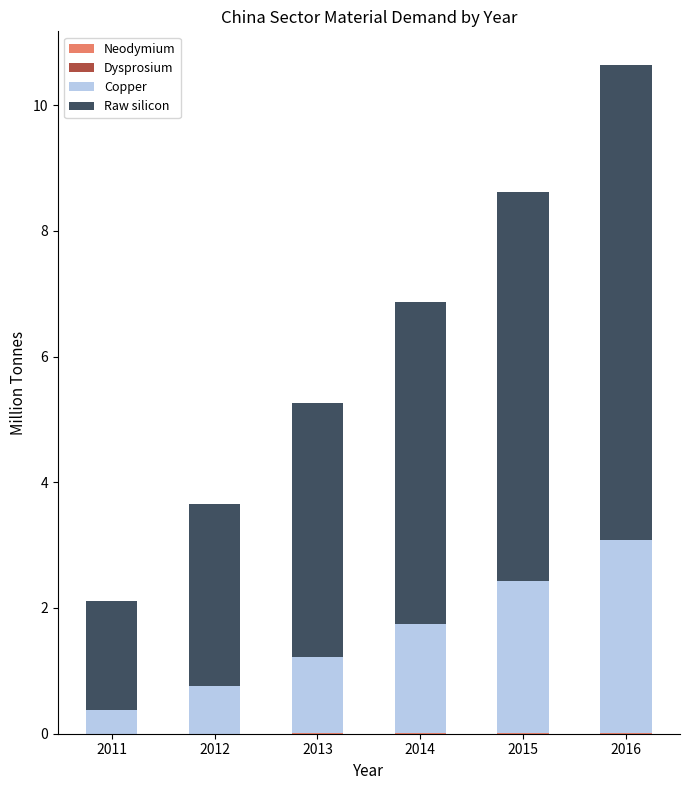

At which category is the sum across all series the highest?

2016